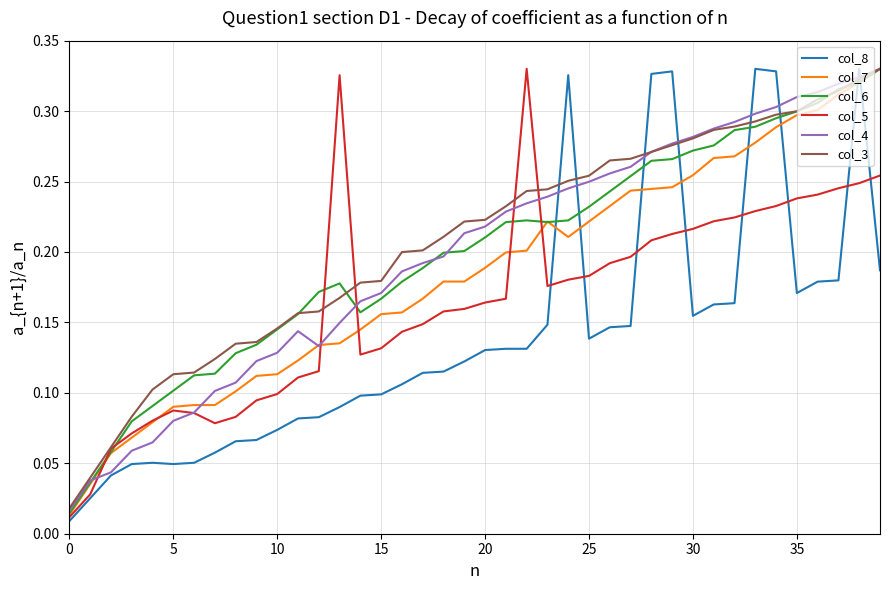

True or false: col_7 and col_8 intersect in this chart.

True